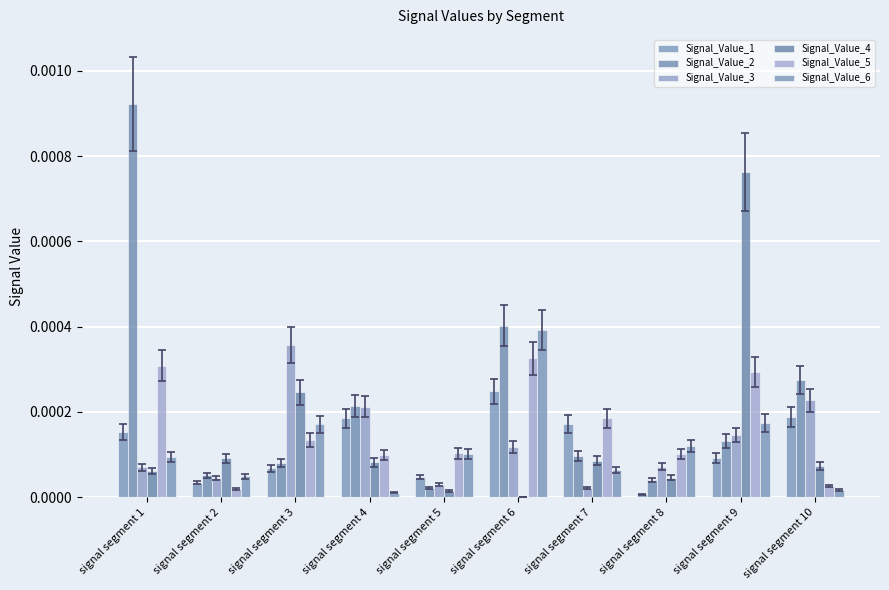

Between signal segment 6 and signal segment 1, which is larger?

signal segment 6